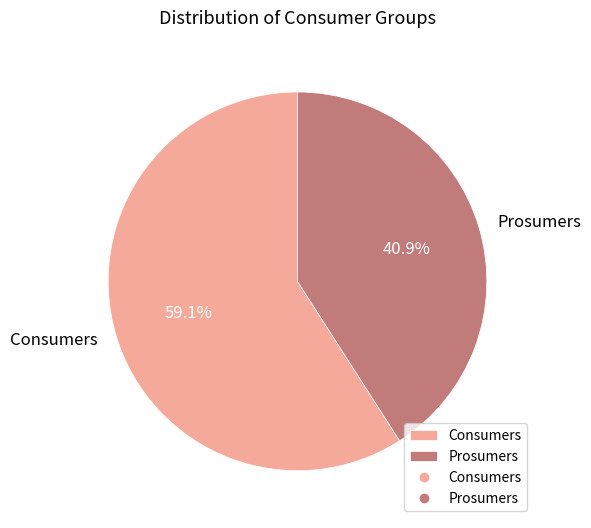

How many slices are in this pie chart?

2